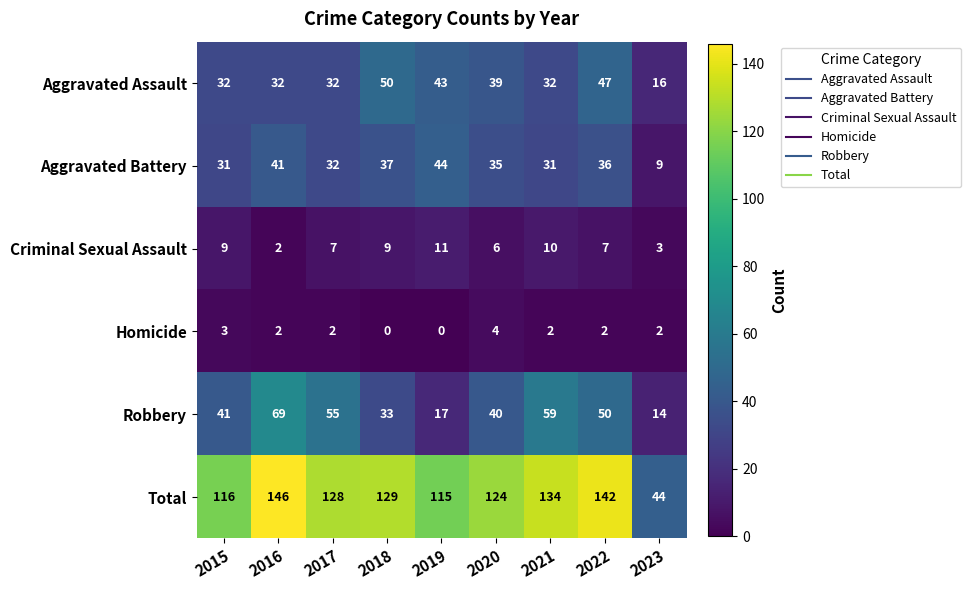

Where is Robbery nearest to the value 41?

2015